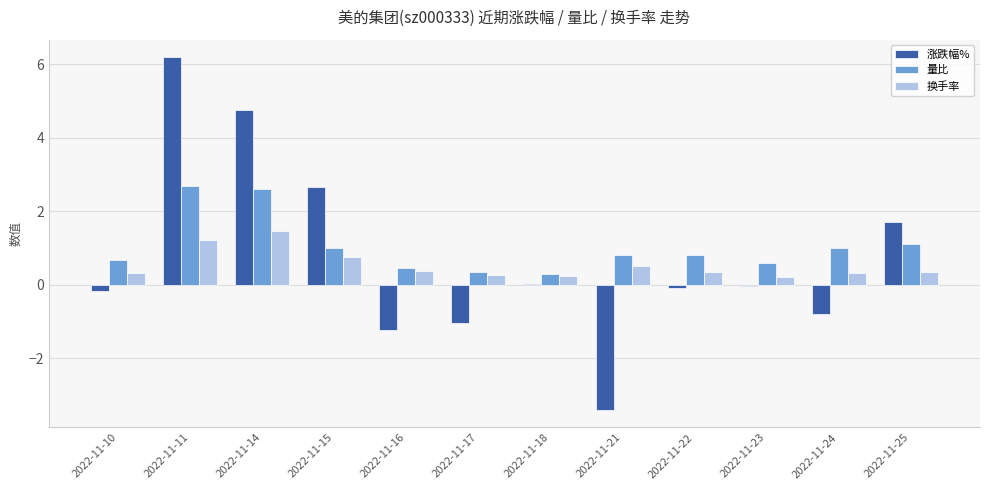

Is it true that 量比 equals 1.1 at 2022-11-10?

False